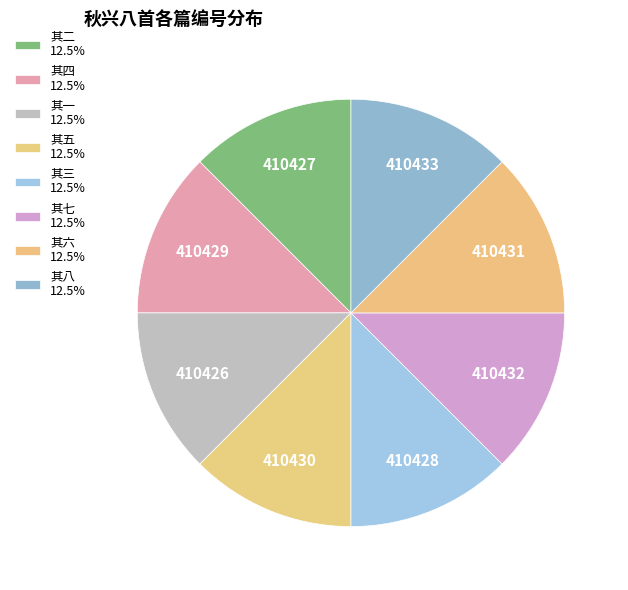

Count the number of slices in the pie.

8